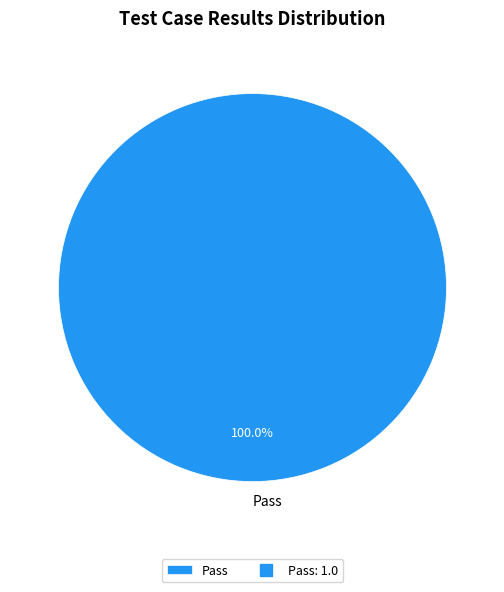

How many segments does this pie chart have?

1